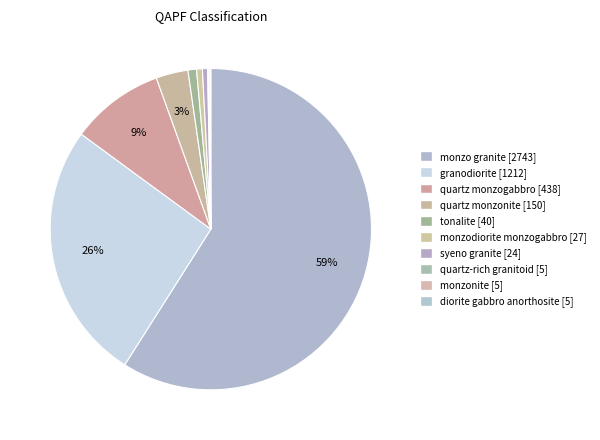

Which category has the biggest portion of the pie?

monzo granite